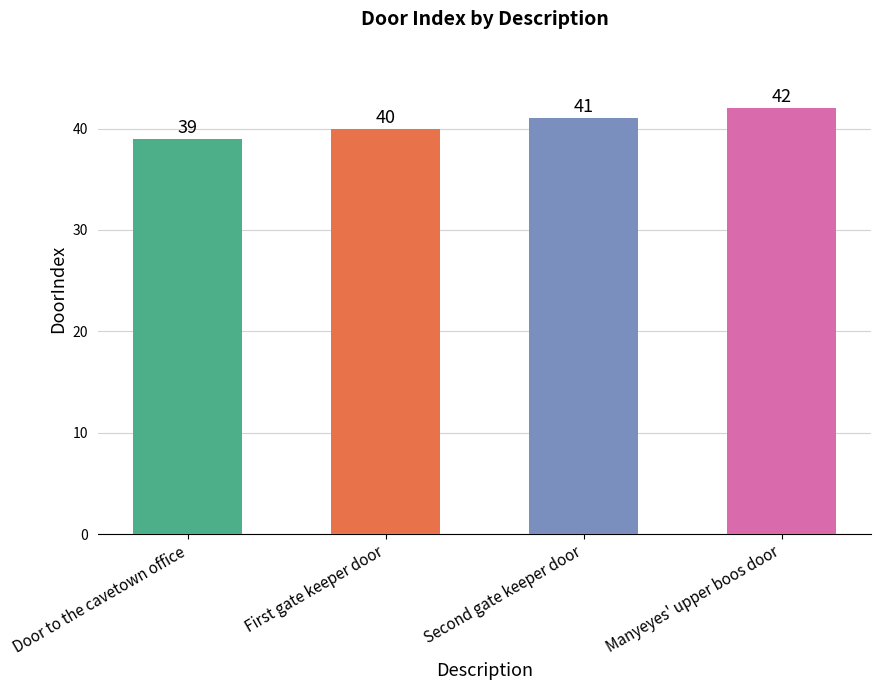

Reading right to left, transcribe all the data shown in this chart.

Manyeyes' upper boos door=42	Second gate keeper door=41	First gate keeper door=40	Door to the cavetown office=39